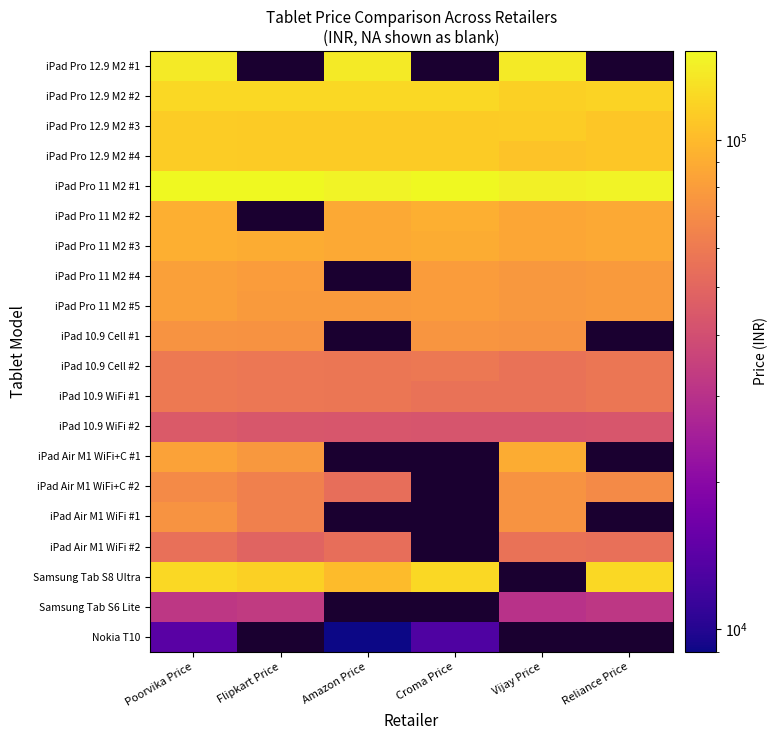

The value of iPad Pro 12.9 M2 #4 at Vijay Price is 106100.0. True or false?

True